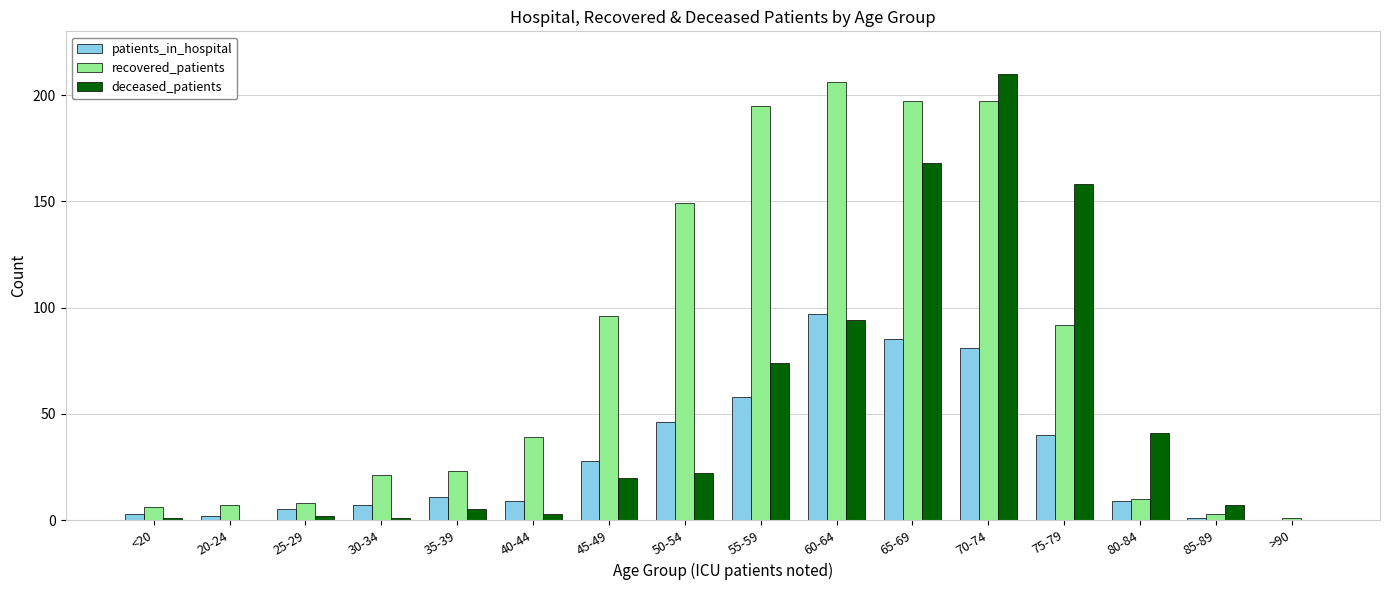

At which label is deceased_patients closest to 105?

60-64